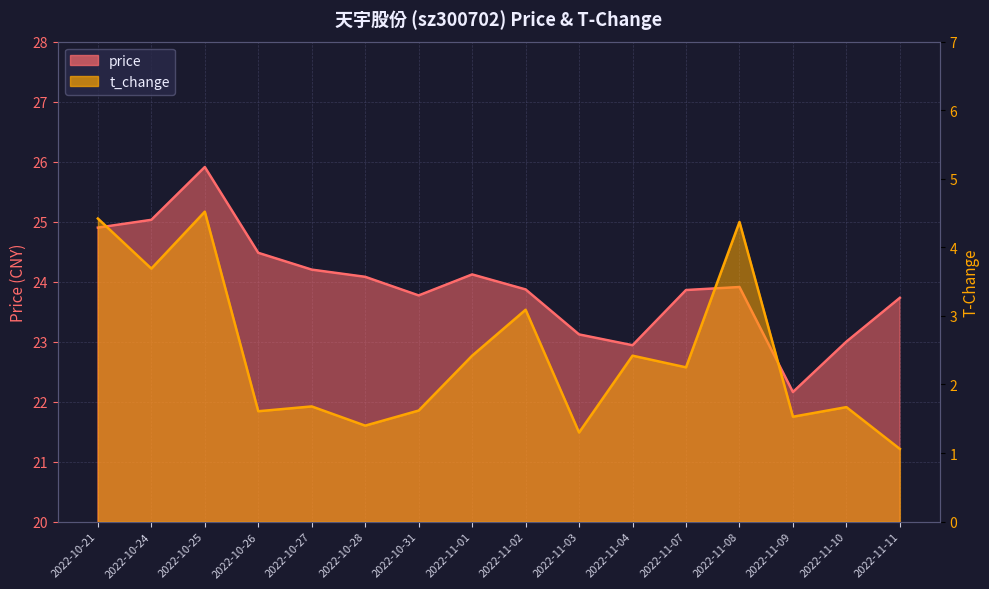

Which series has the largest range (max minus min)?

price